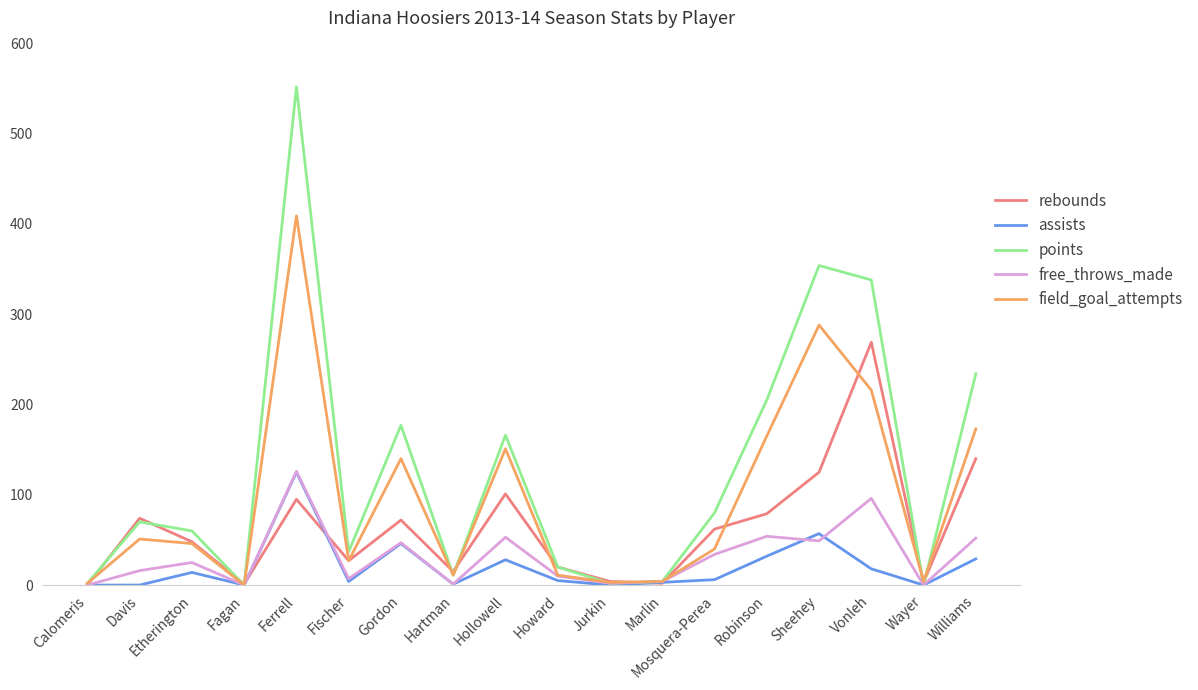

At which category does the chart reach its peak across all series?

Ferrell